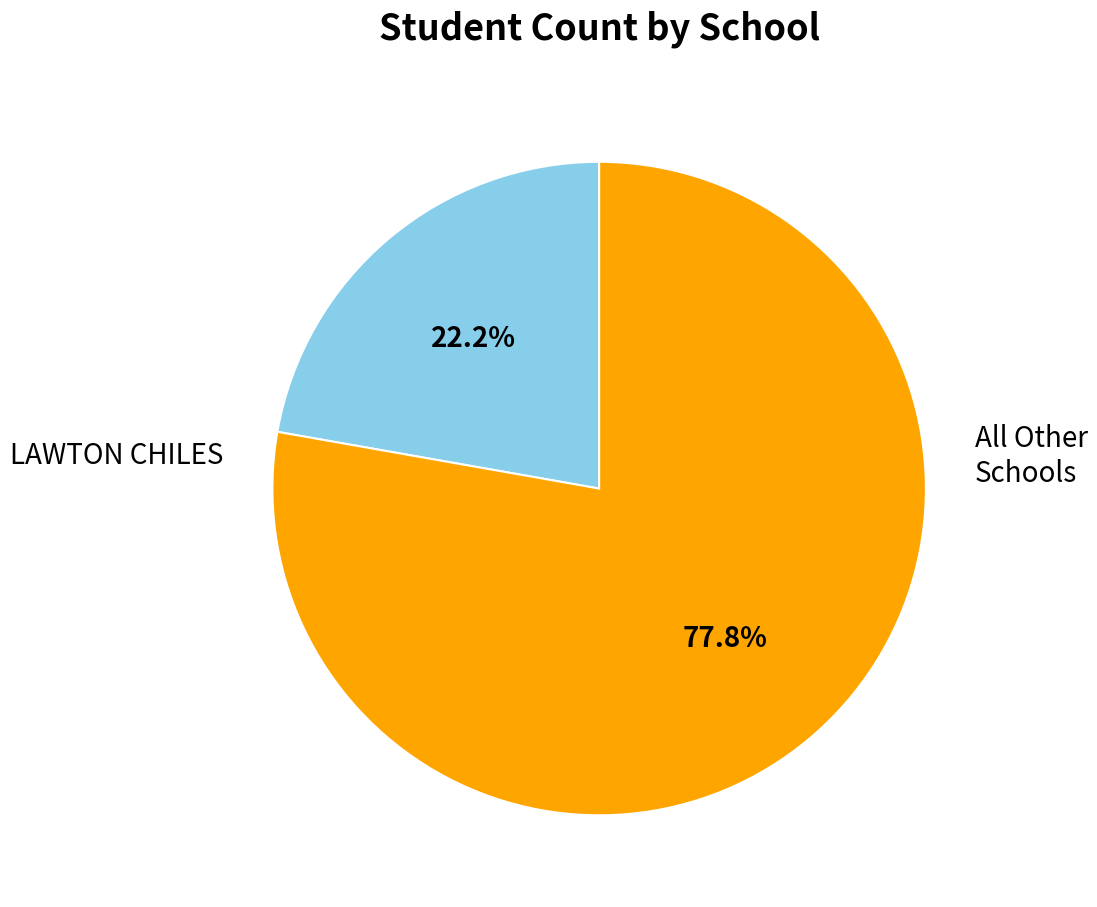

Does All Other Schools account for over 50% of the chart?

Yes